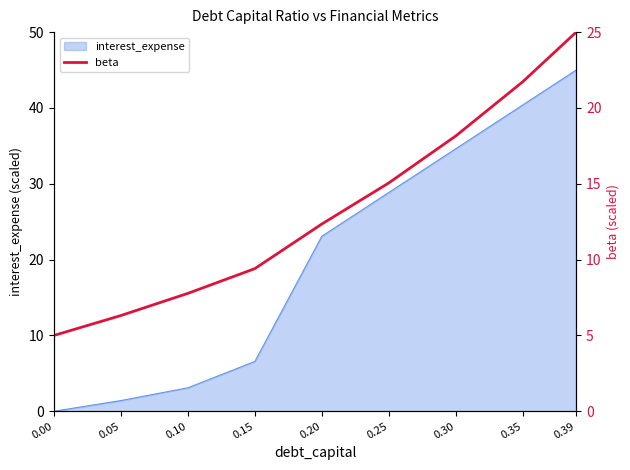

What is the highest value of the interest_expense series?

45.0